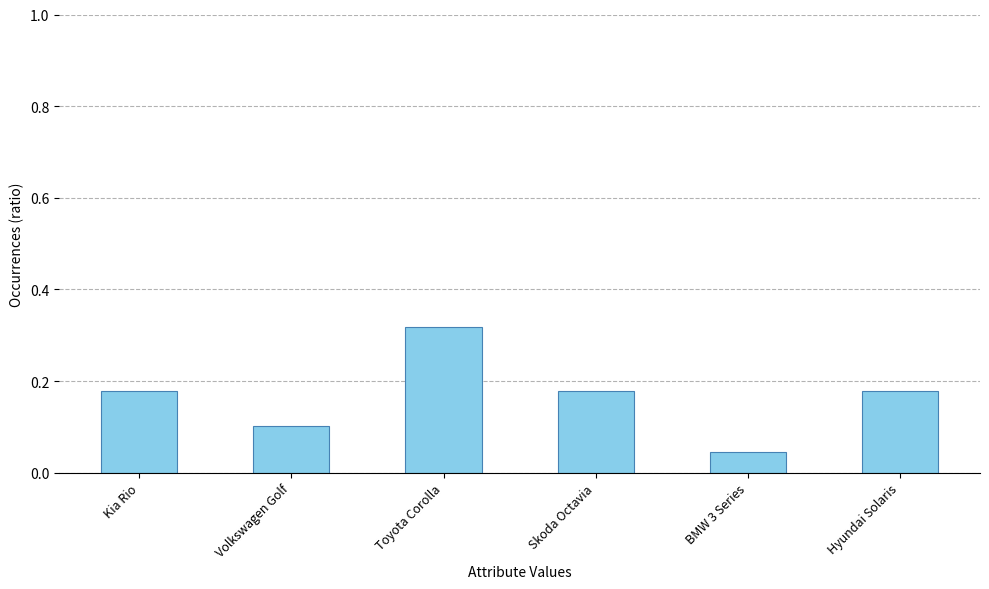

What is the sum of the values at Skoda Octavia and Toyota Corolla?

0.5